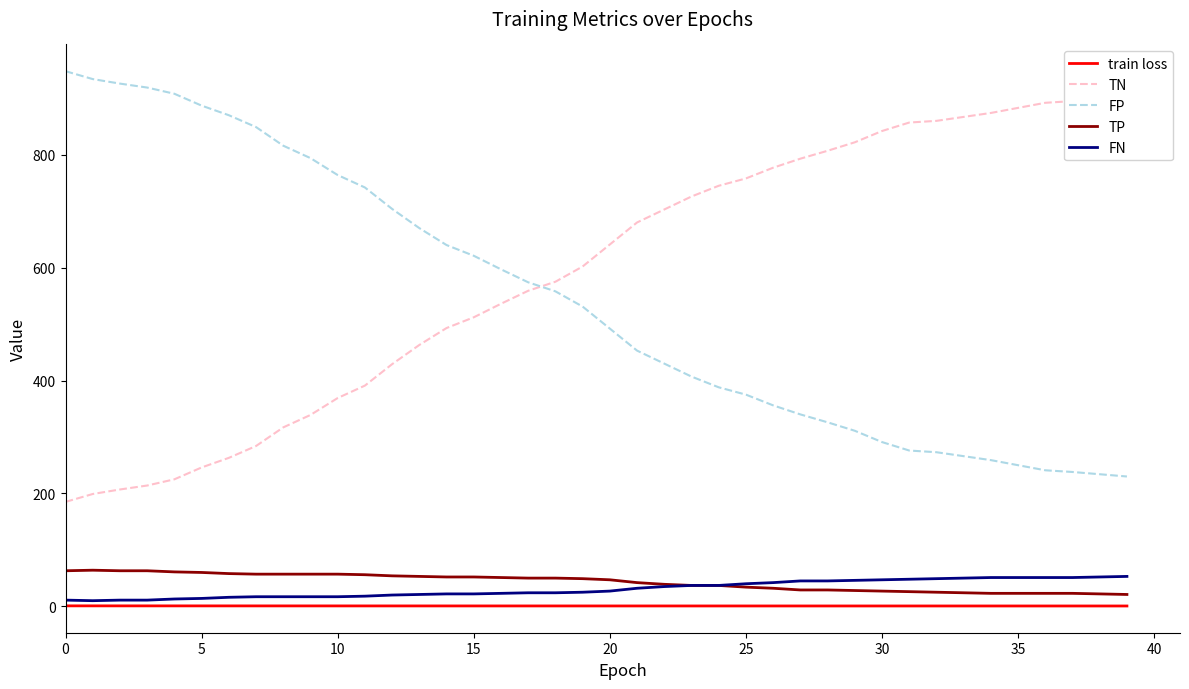

What is the minimum value for TP?

21.0